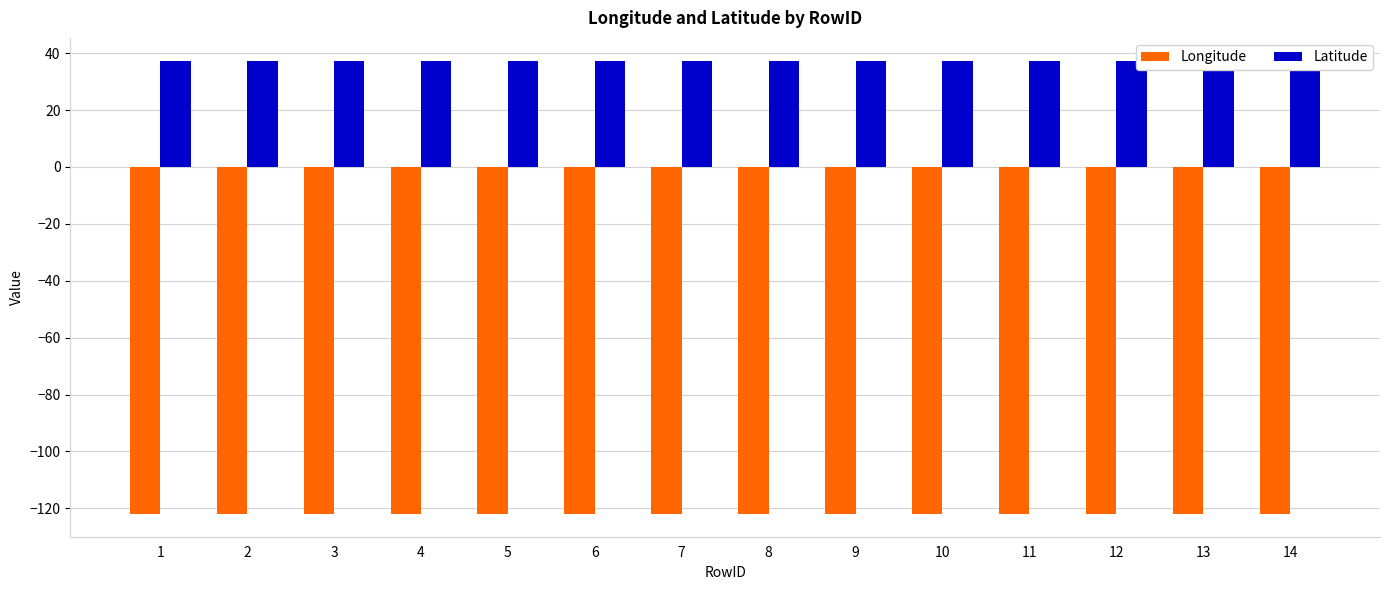

How many series are shown in this chart?

2